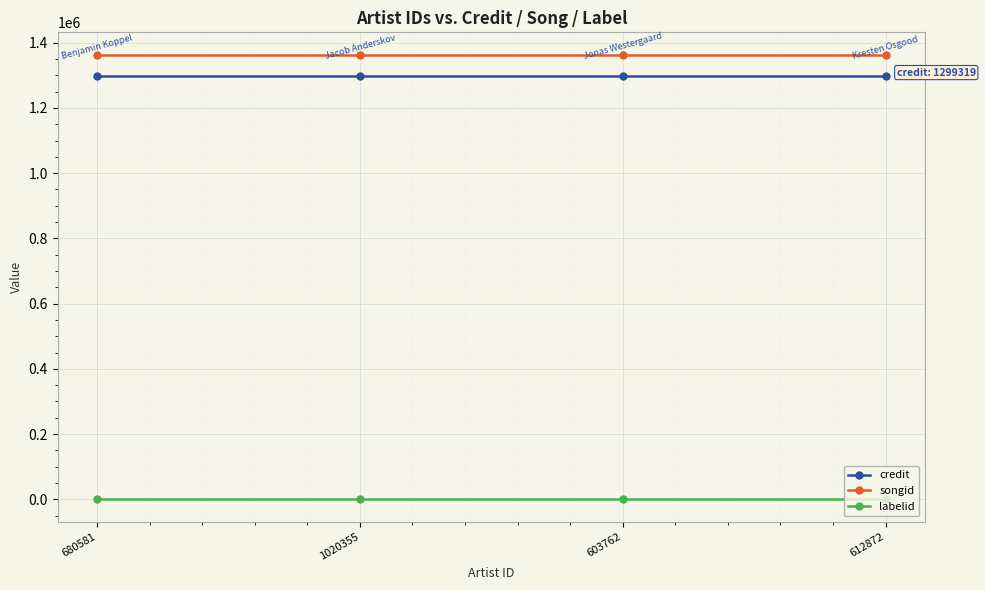

Read the credit value at 603762.

1299319